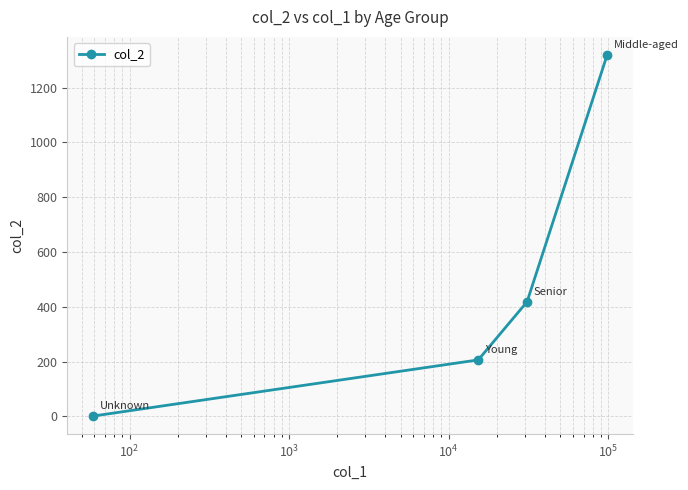

What is the maximum value shown in the chart?

1319